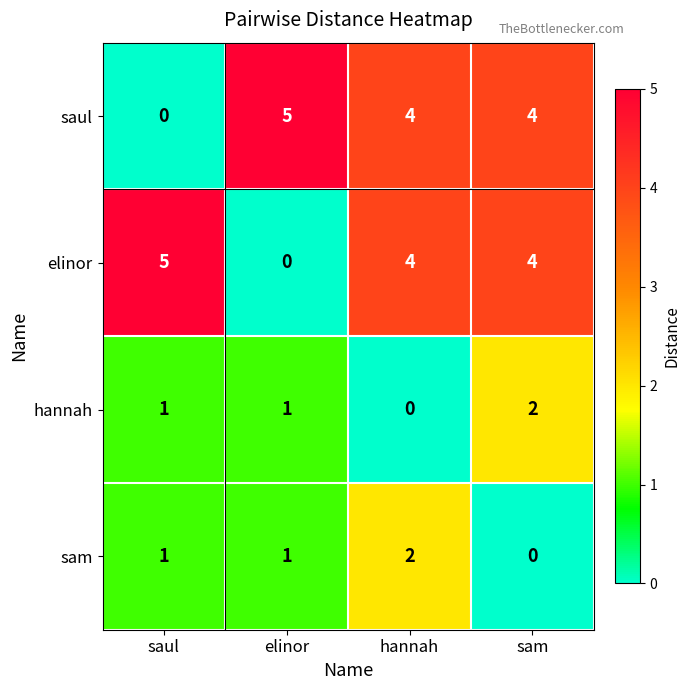

How many values in elinor are above zero?

3